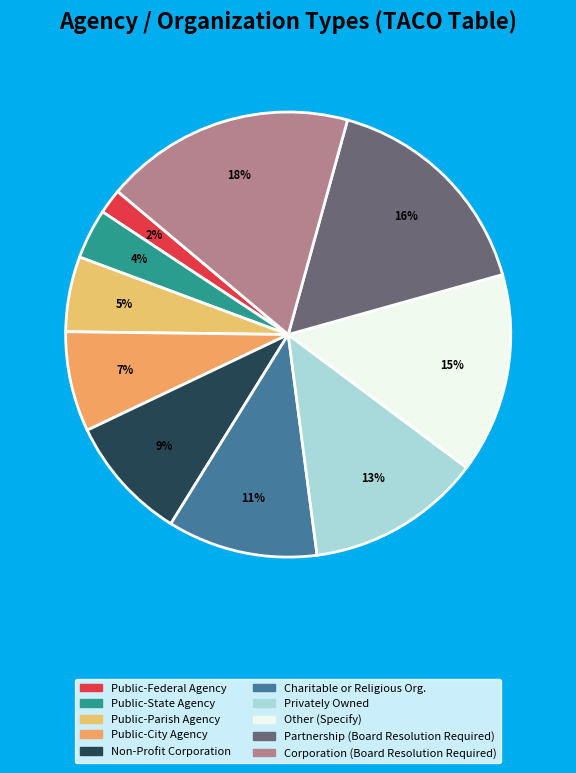

To the nearest percent, what percentage of the pie is Public-City Agency?

7%